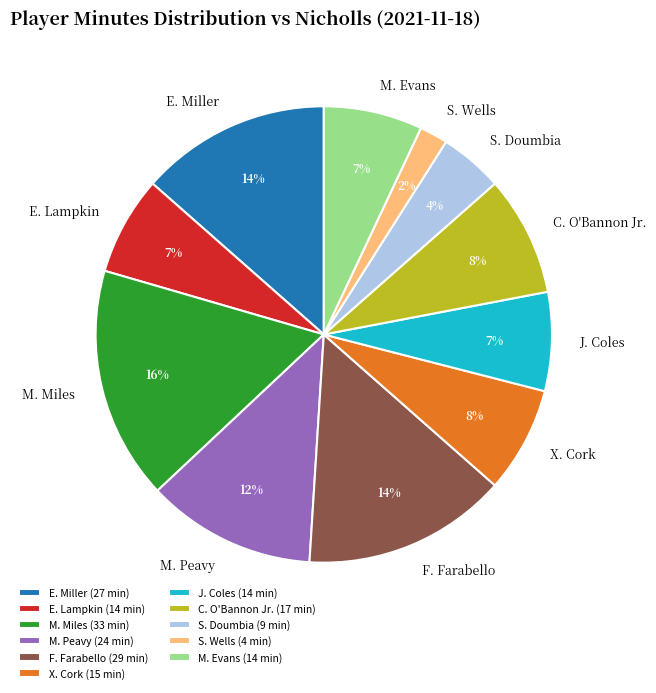

Is the sum of F. Farabello and S. Doumbia greater than half?

No